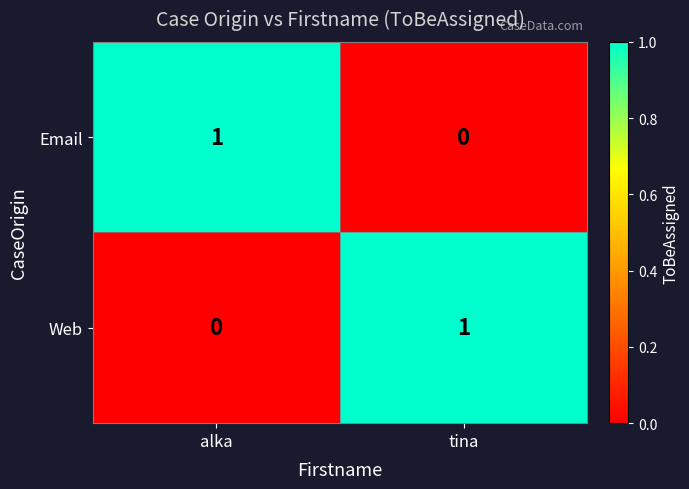

Where is Email nearest to the value 0?

tina